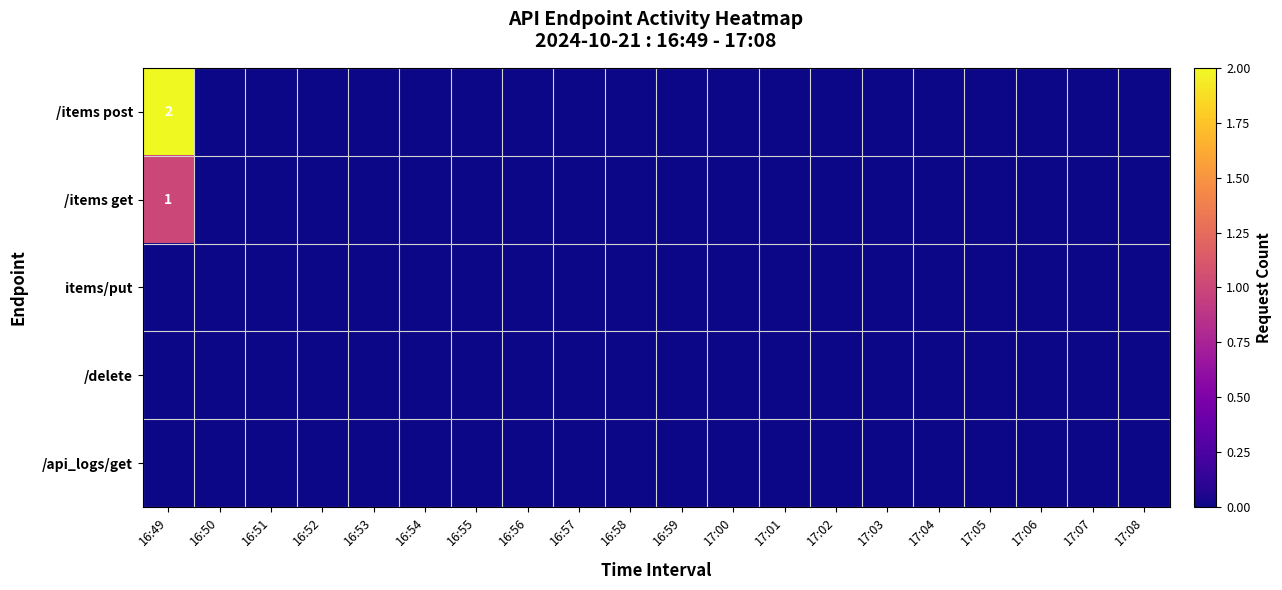

True or false: /items post has a value of 1 at 17:00.

False